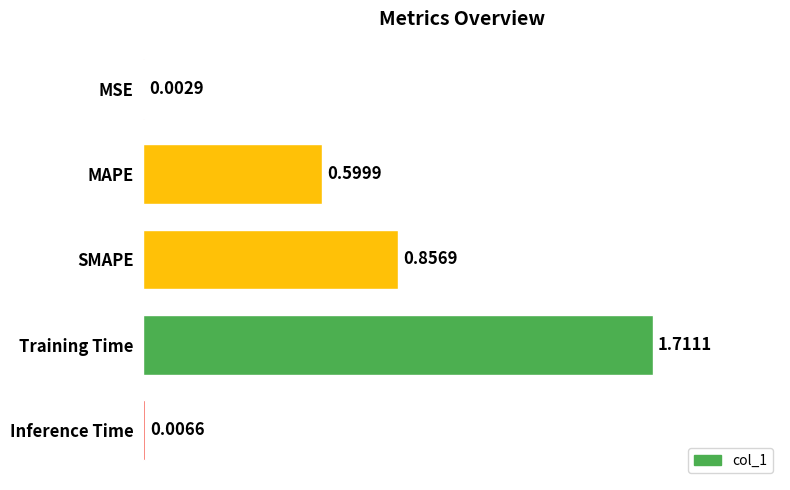

Are the bars horizontal?

Yes